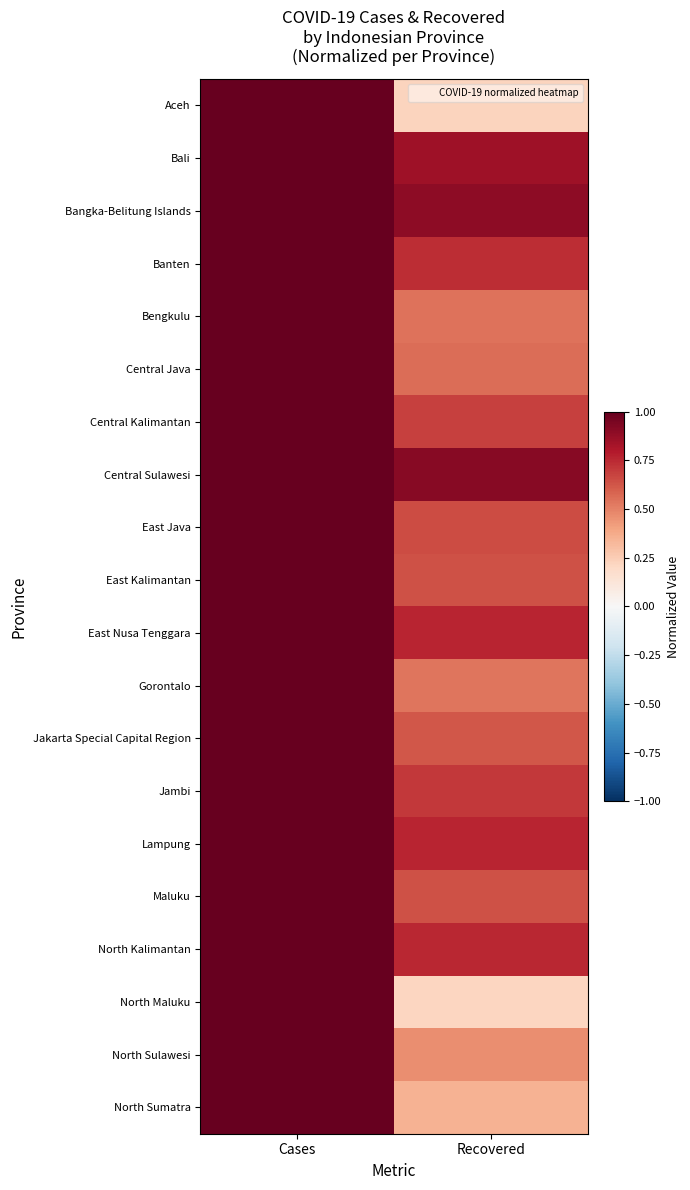

Reading left to right, what are all the values shown in this chart?

Aceh: Cases=1.0	Recovered=0.2
Bali: Cases=1.0	Recovered=0.8
Bangka-Belitung Islands: Cases=1.0	Recovered=0.9
Banten: Cases=1.0	Recovered=0.7
Bengkulu: Cases=1.0	Recovered=0.5
Central Java: Cases=1.0	Recovered=0.6
Central Kalimantan: Cases=1.0	Recovered=0.7
Central Sulawesi: Cases=1.0	Recovered=0.9
East Java: Cases=1.0	Recovered=0.7
East Kalimantan: Cases=1.0	Recovered=0.6
East Nusa Tenggara: Cases=1.0	Recovered=0.8
Gorontalo: Cases=1.0	Recovered=0.5
Jakarta Special Capital Region: Cases=1.0	Recovered=0.6
Jambi: Cases=1.0	Recovered=0.7
Lampung: Cases=1.0	Recovered=0.8
Maluku: Cases=1.0	Recovered=0.6
North Kalimantan: Cases=1.0	Recovered=0.8
North Maluku: Cases=1.0	Recovered=0.2
North Sulawesi: Cases=1.0	Recovered=0.5
North Sumatra: Cases=1.0	Recovered=0.3